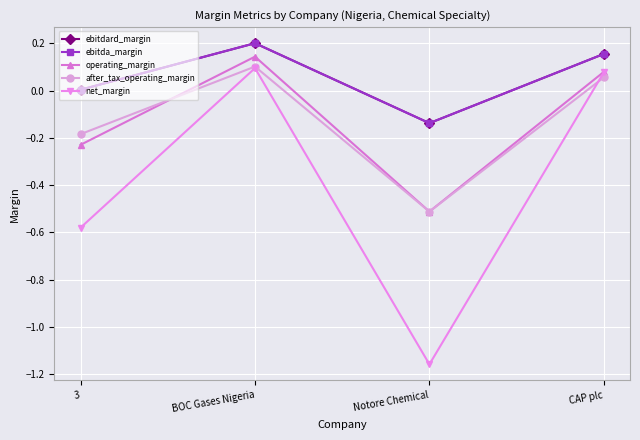

Does the chart have visible grid lines?

Yes